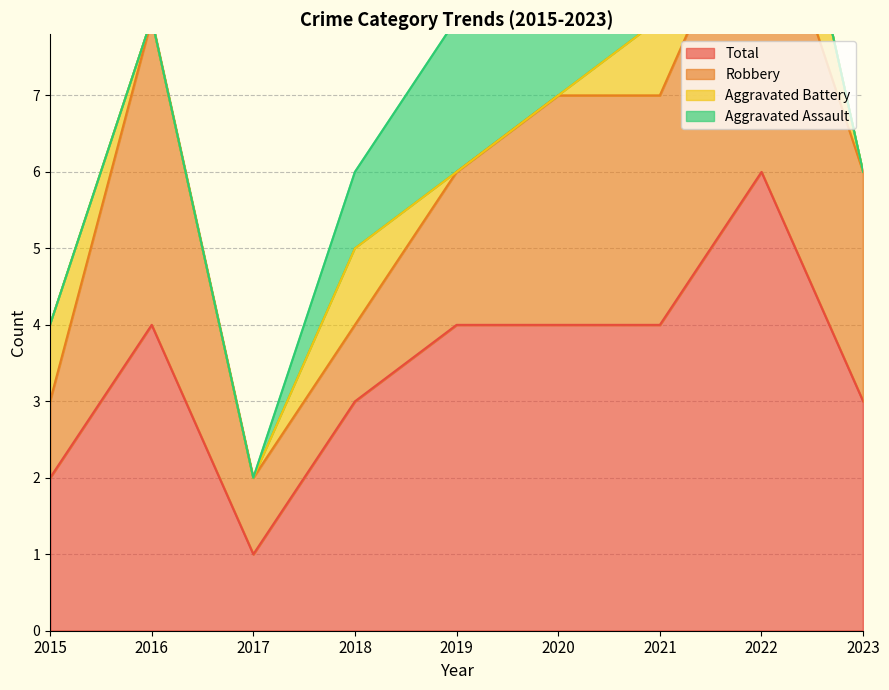

Count the number of data series in this chart.

4